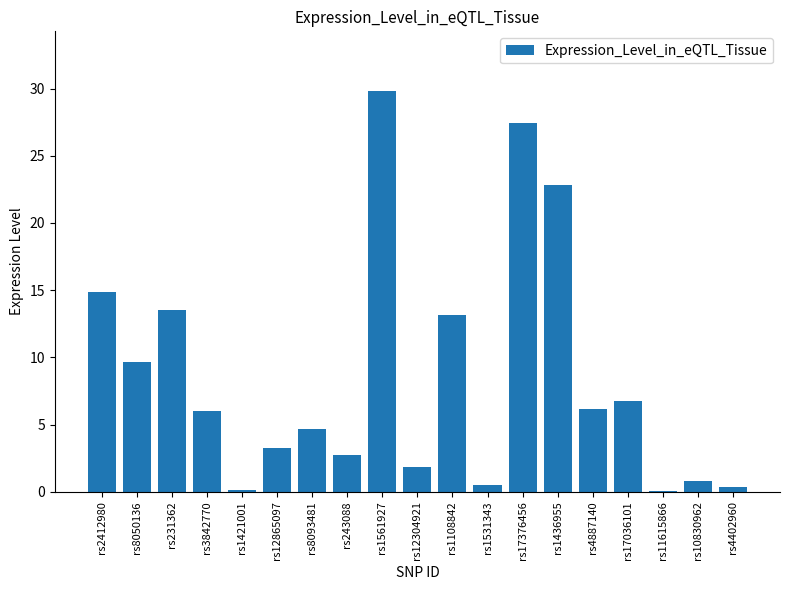

What value does the data have at rs4887140?

6.2